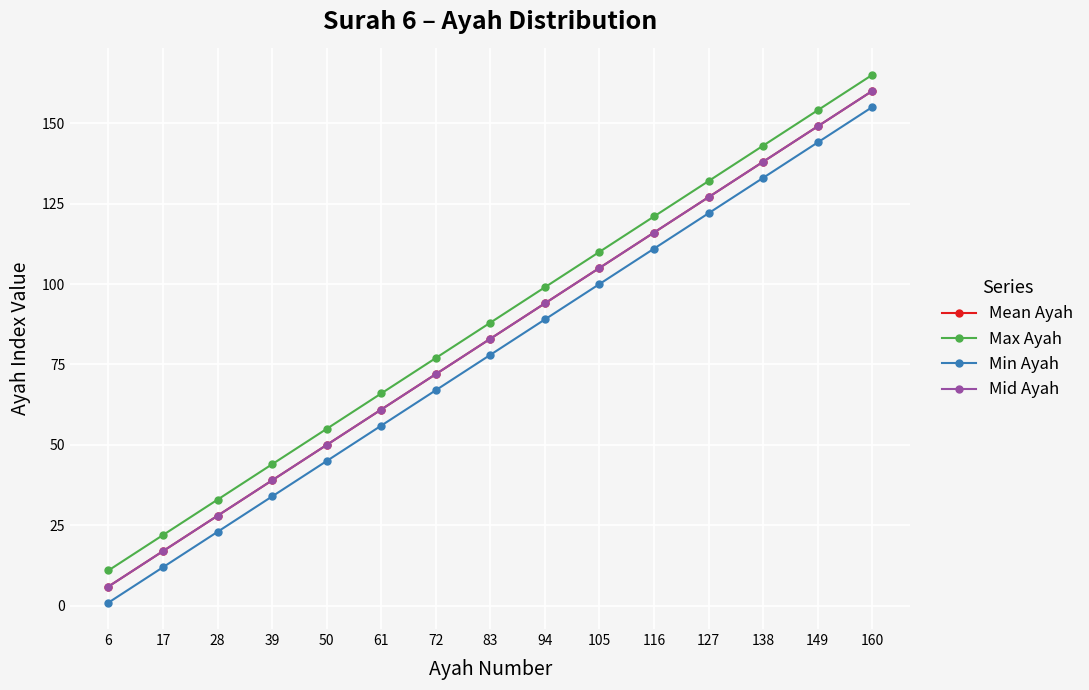

Does the chart display data point markers on the line(s)?

Yes